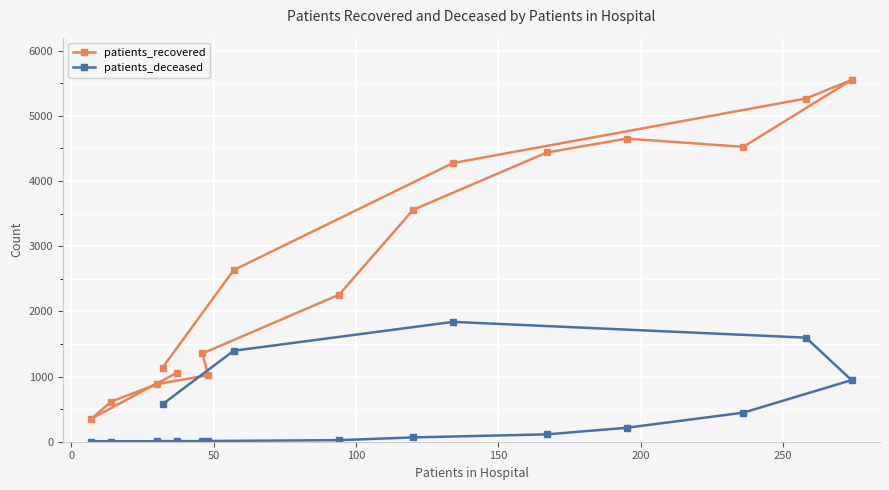

Count the number of data series in this chart.

2